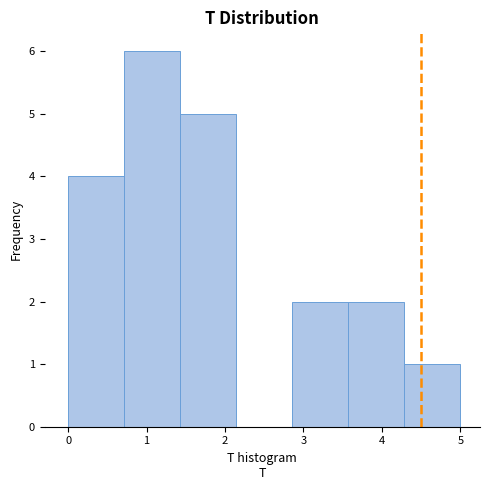

How tall is the bar that spans 2.9 to 3.6 on the x-axis? Neither the bar edges nor the heights are printed on the chart, so give them approximately, as read against the axes.

2